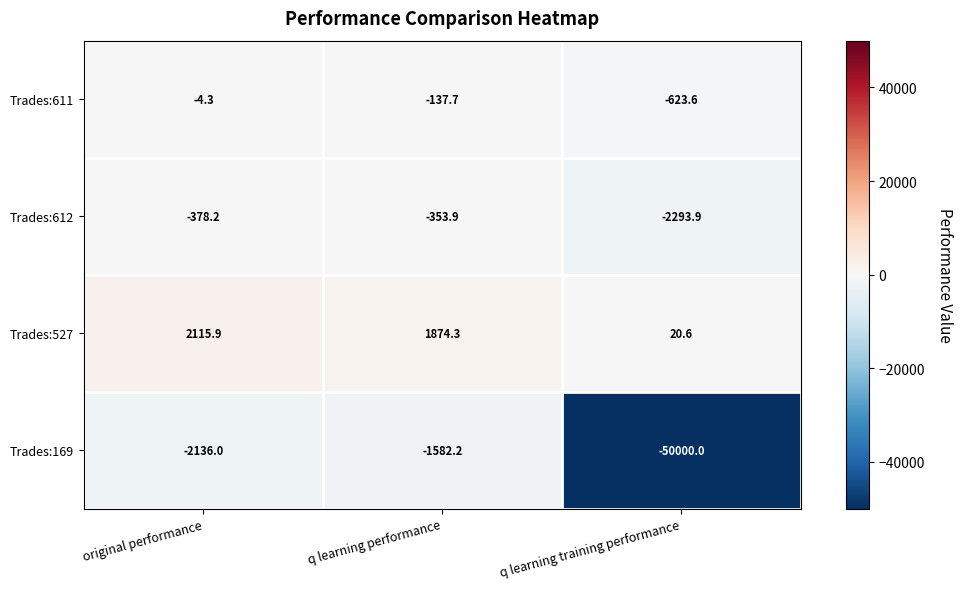

The Trades:169 series shows -2392.0 at q learning performance. True or false?

False